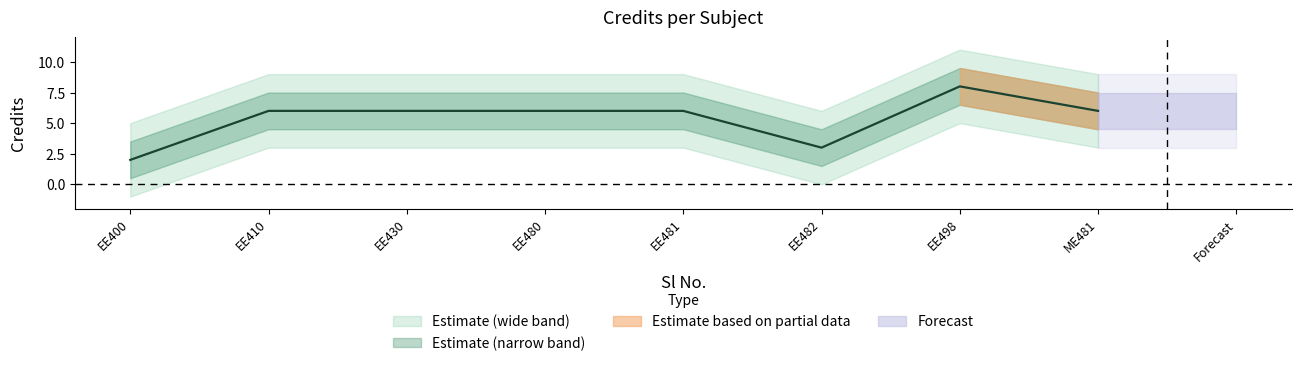

List the labels in order of value, smallest first.

EE400, EE482, EE410, EE430, EE480, EE481, ME481, EE498